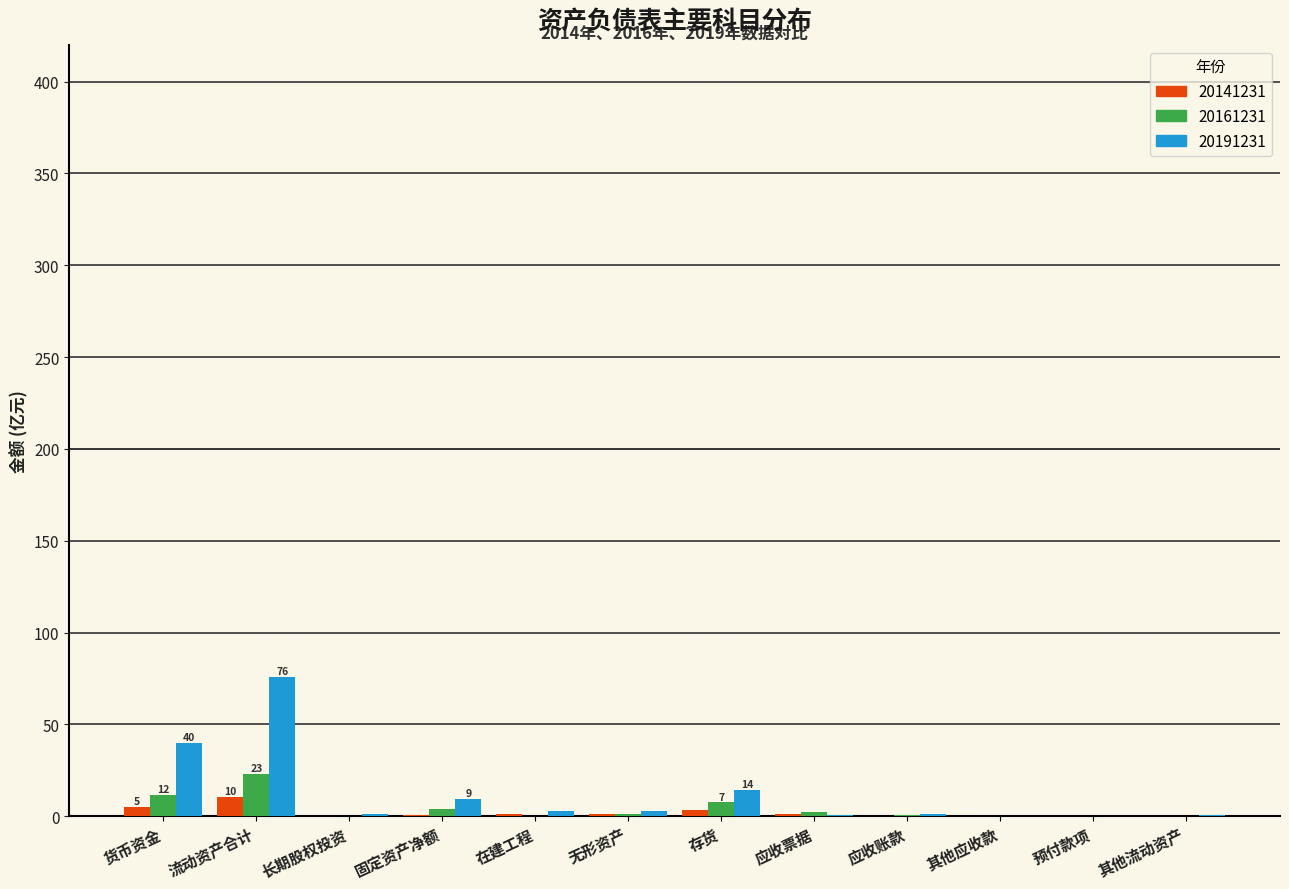

Which category has the highest value in the 20191231 series?

流动资产合计